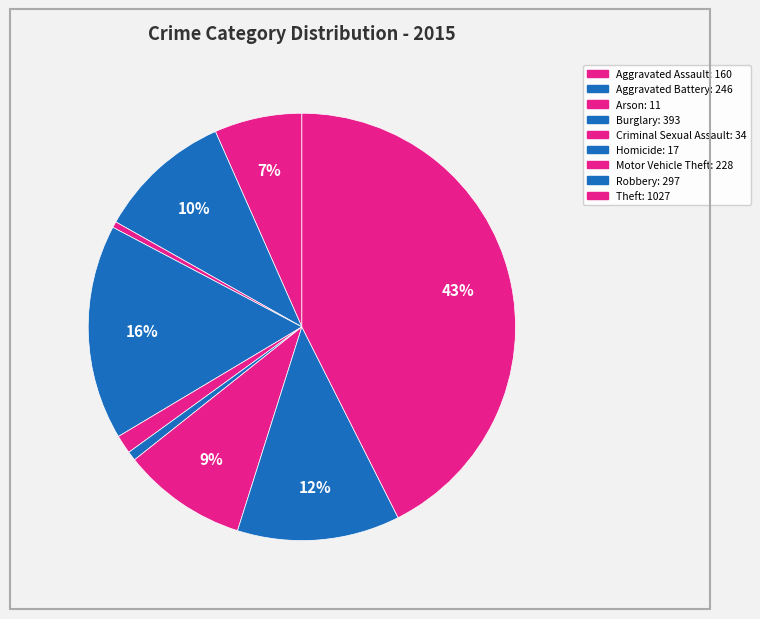

Count the number of slices in the pie.

9